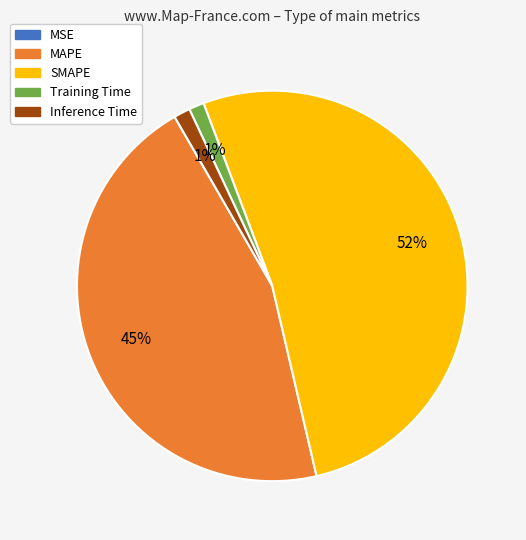

Is there any slice that represents more than half of the pie?

Yes